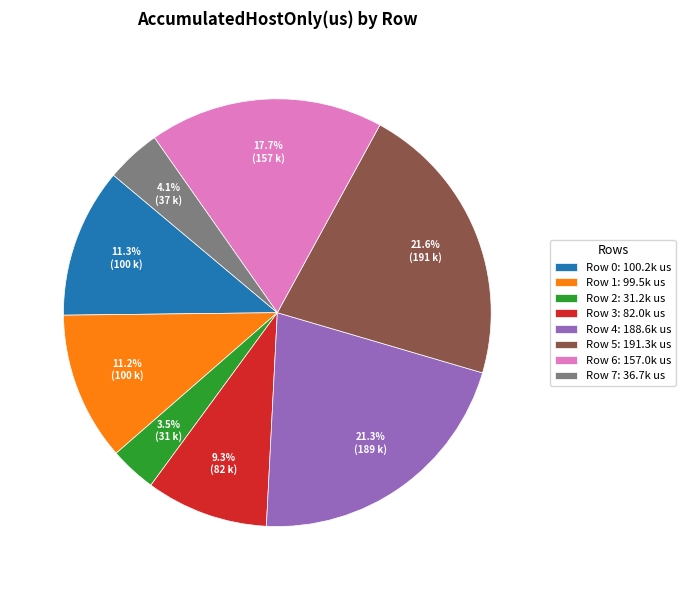

The Row 7 slice represents 4% of the pie. True or false?

True